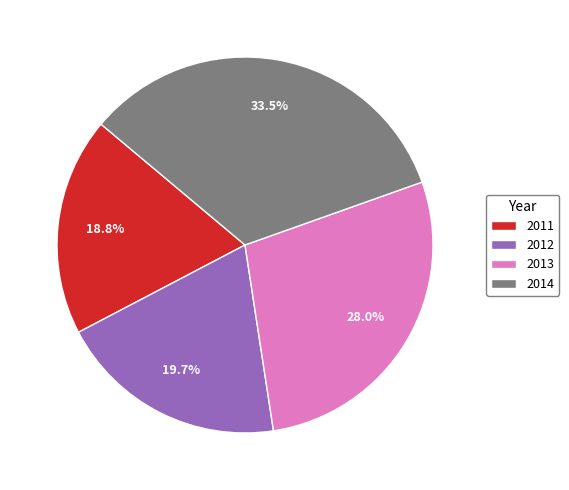

Which category has the biggest portion of the pie?

2014